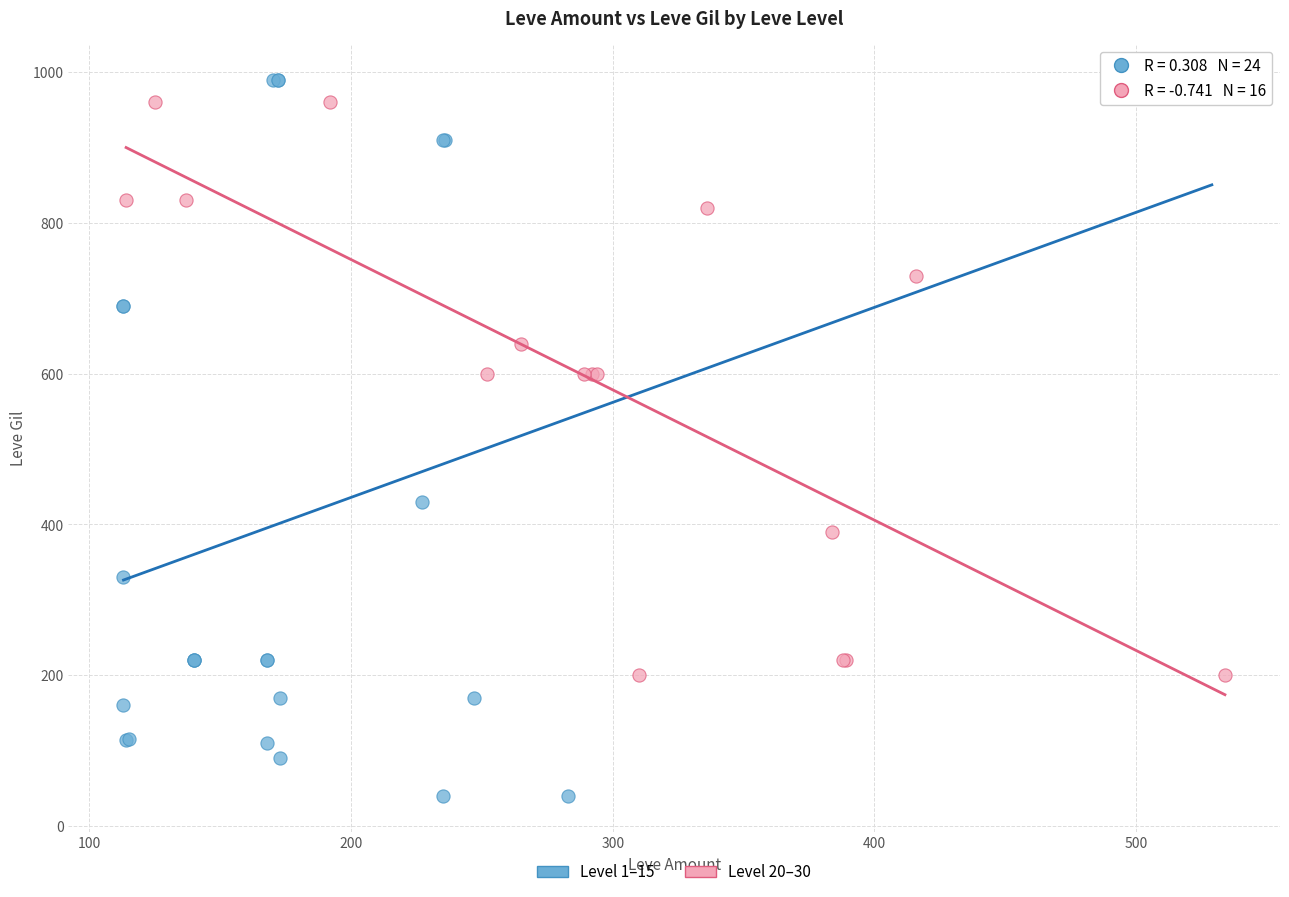

Which series contains the lowest Y value?

Level 1–15